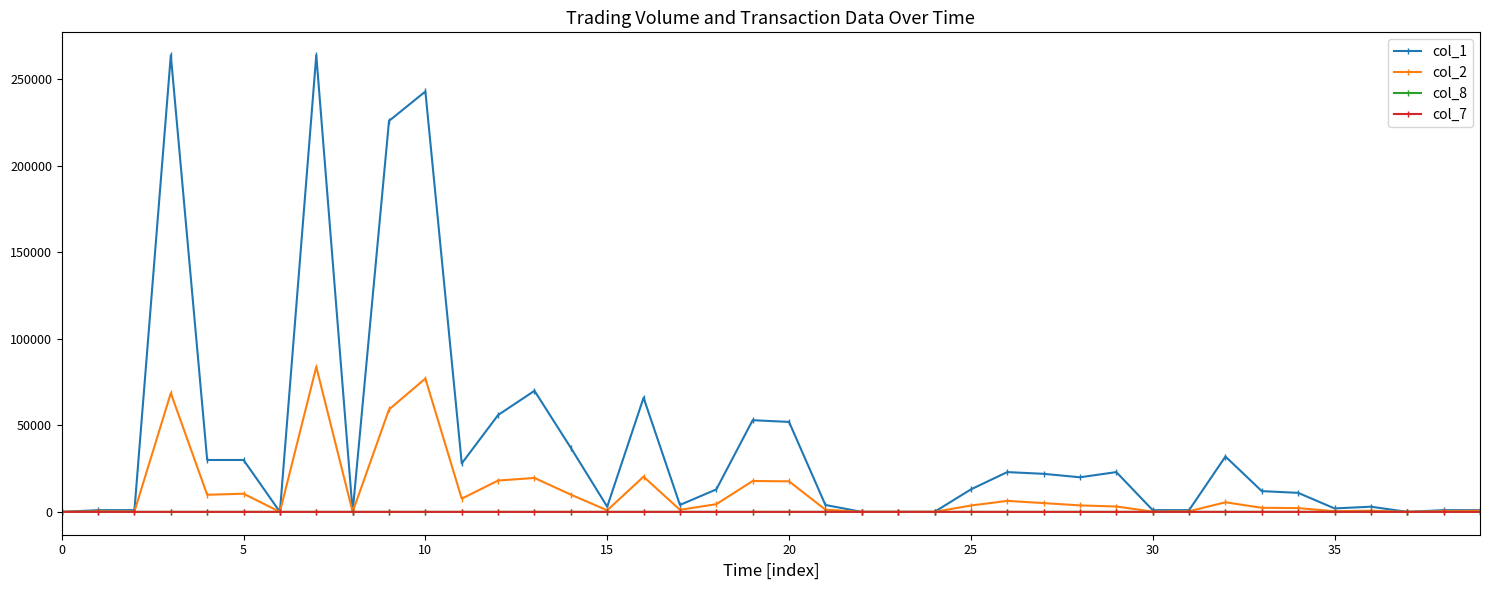

Which series has the largest range (max minus min)?

col_1